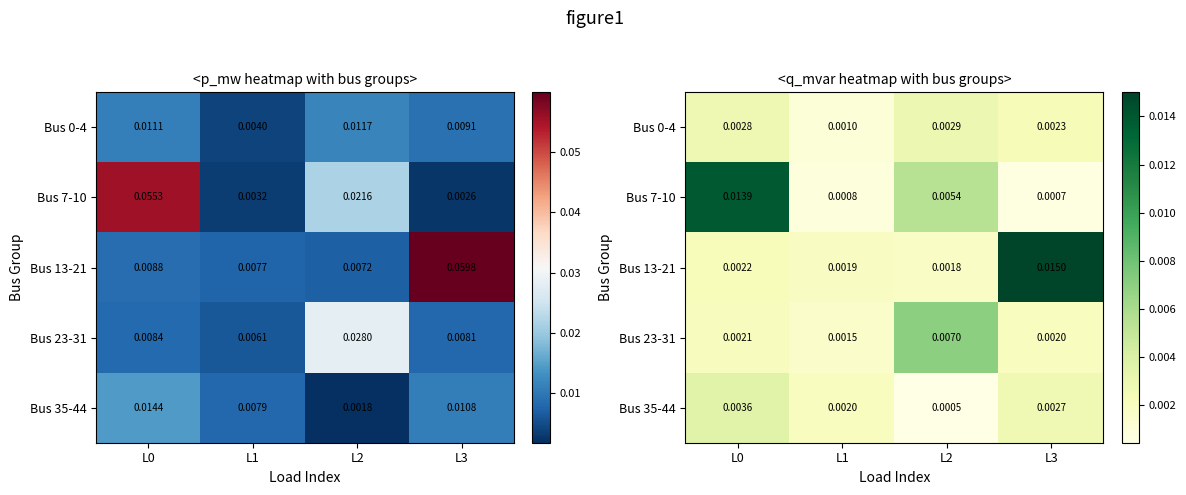

Rank the series by their maximum value, from highest to lowest.

Bus 13-21, Bus 7-10, Bus 23-31, Bus 35-44, Bus 0-4